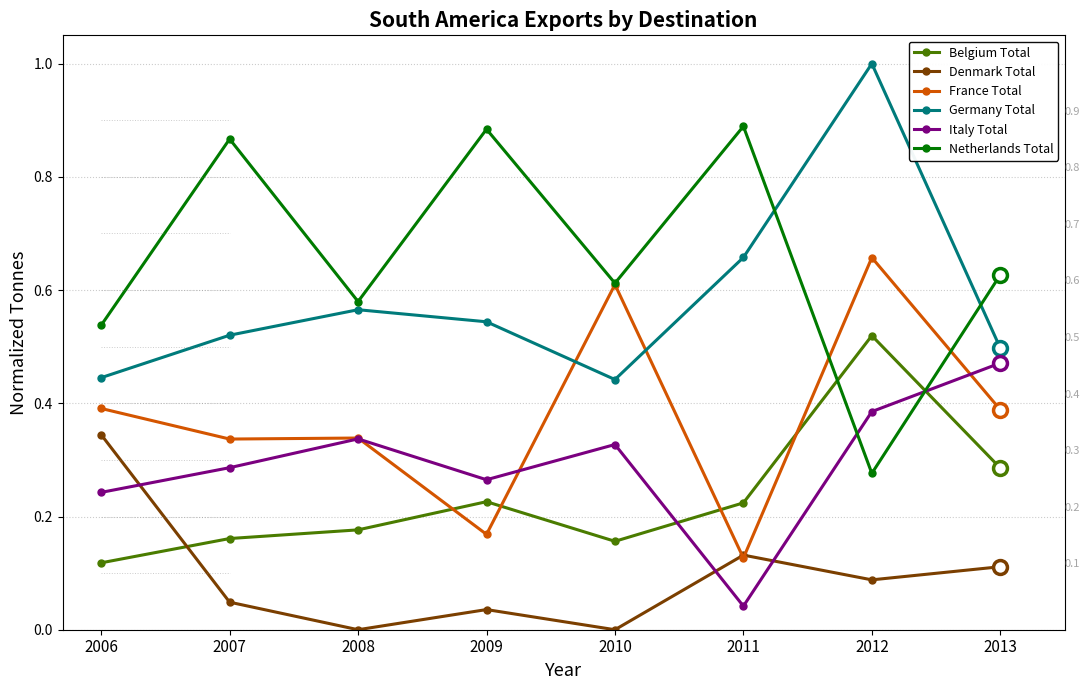

At which label does Germany Total reach its peak?

2012